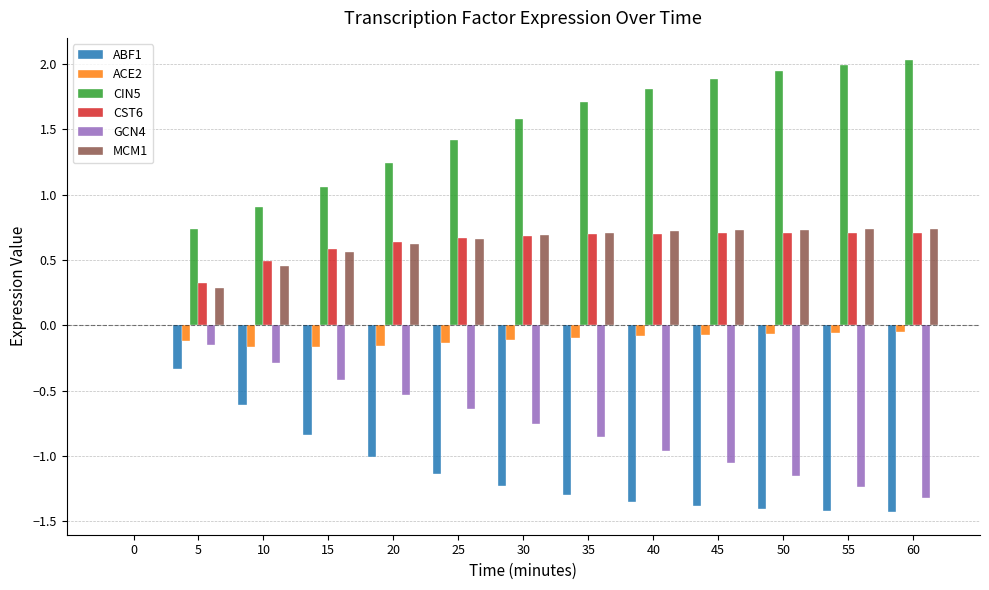

Which series has the largest range (max minus min)?

CIN5